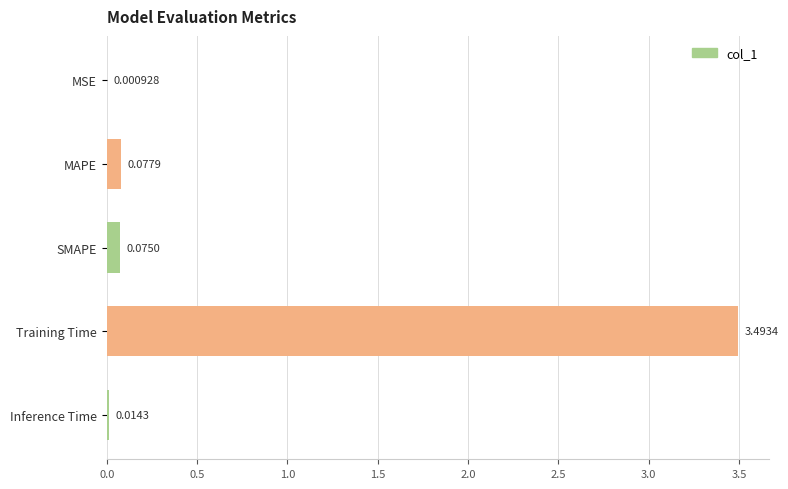

Where is the data nearest to the value 1?

MAPE